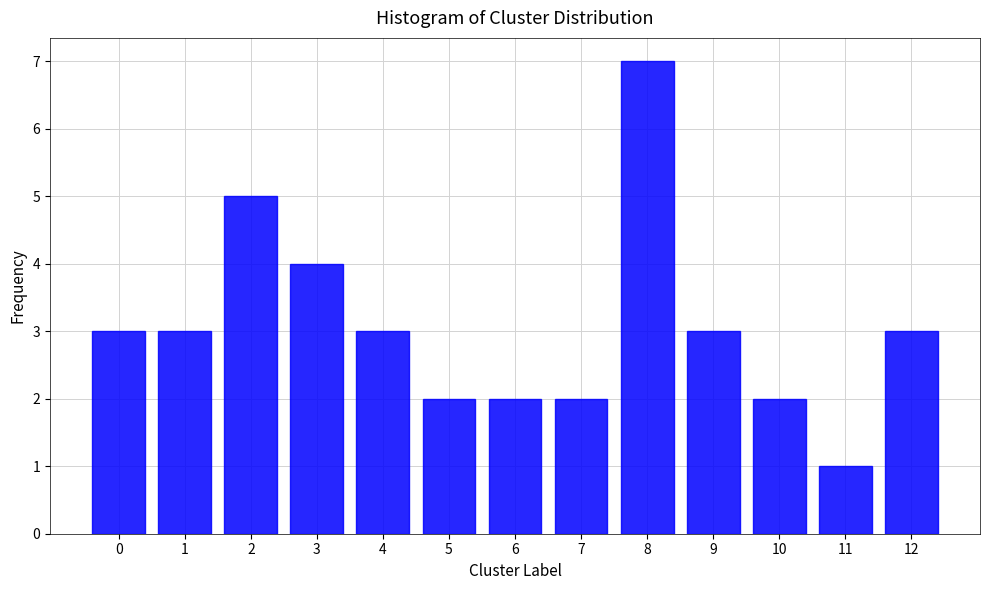

Reading left to right, extract all data points from this chart.

3	3	5	4	3	2	2	2	7	3	2	1	3